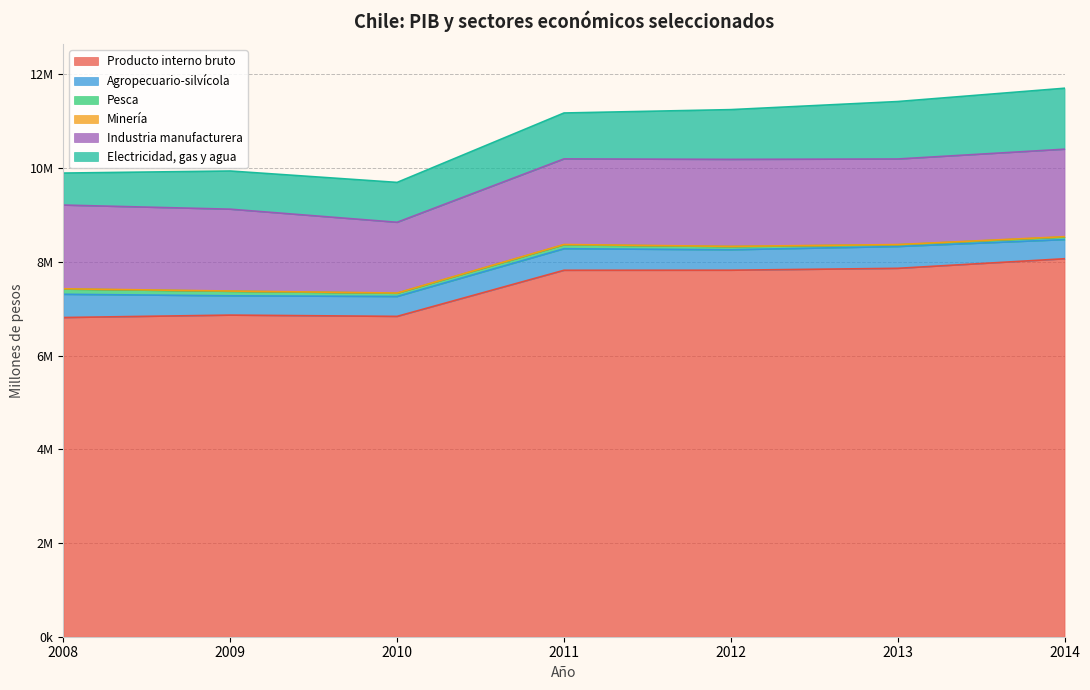

At which label is Industria manufacturera closest to 1688531?

2009